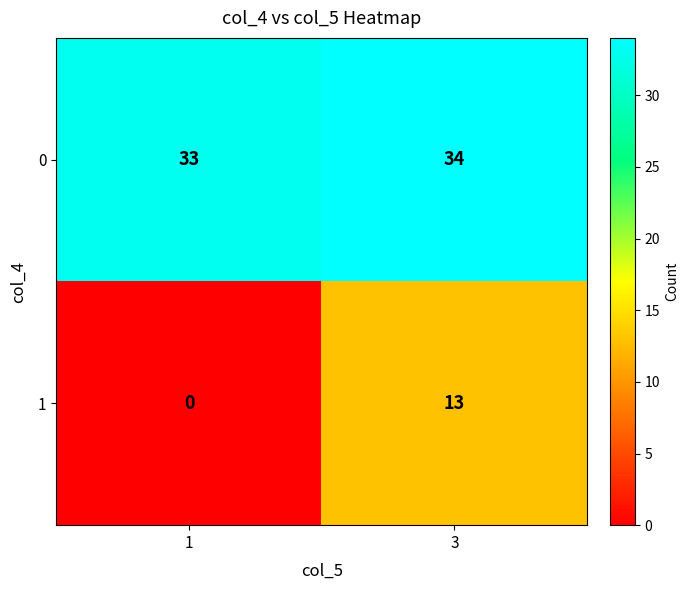

What is the sum of the 0 values at 1 and 3?

67